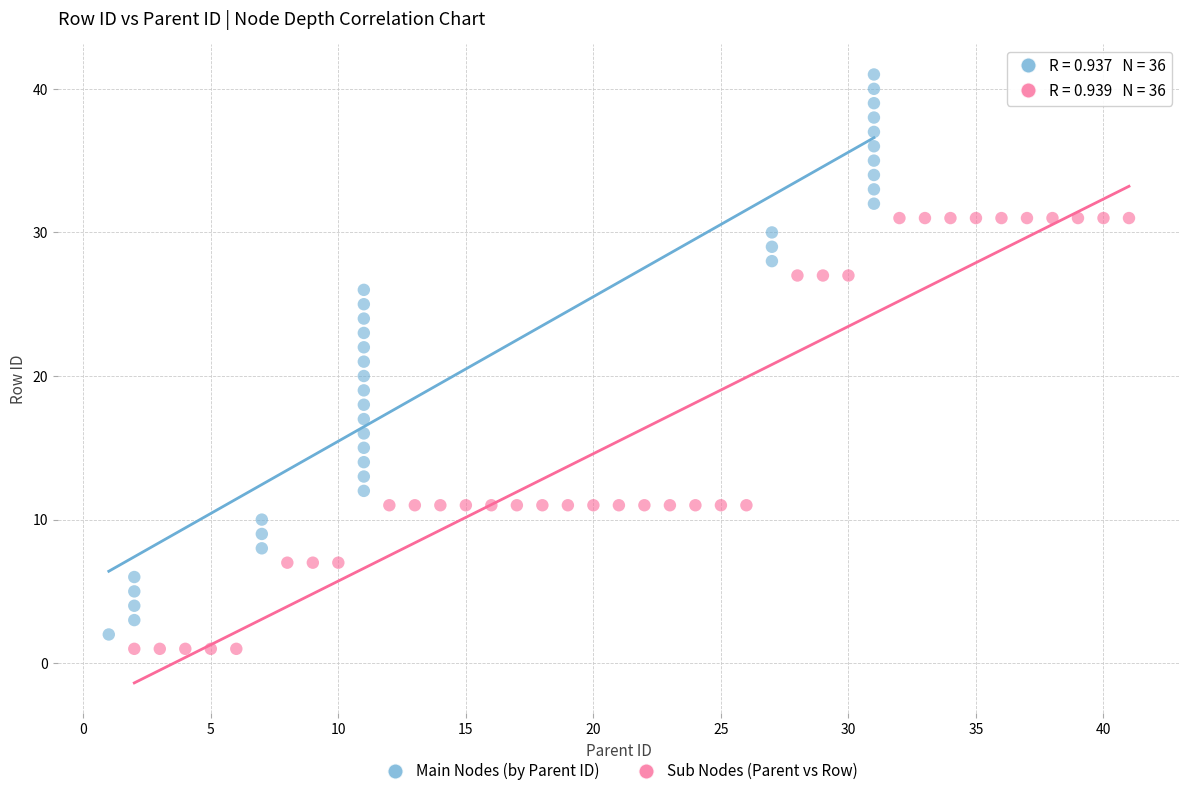

Which series reaches the minimum Y coordinate?

Sub Nodes (Parent vs Row)